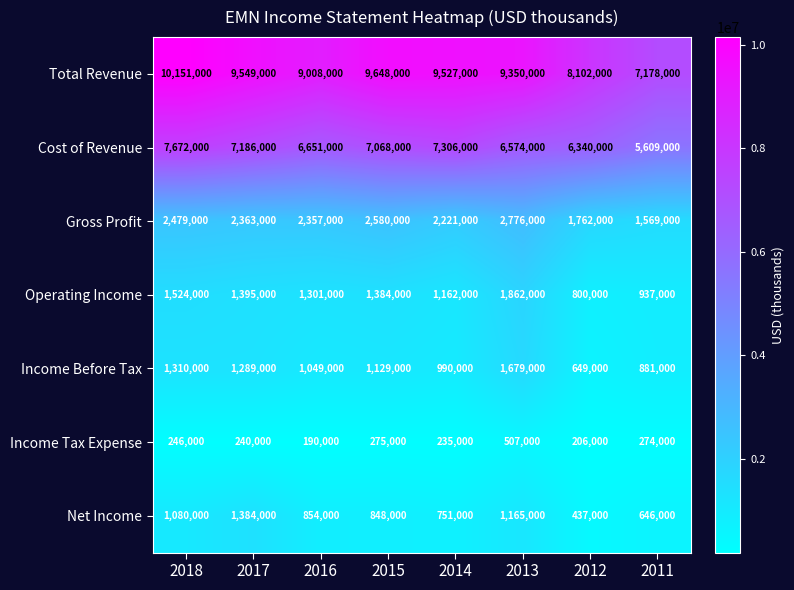

Which series has the largest range (max minus min)?

Total Revenue